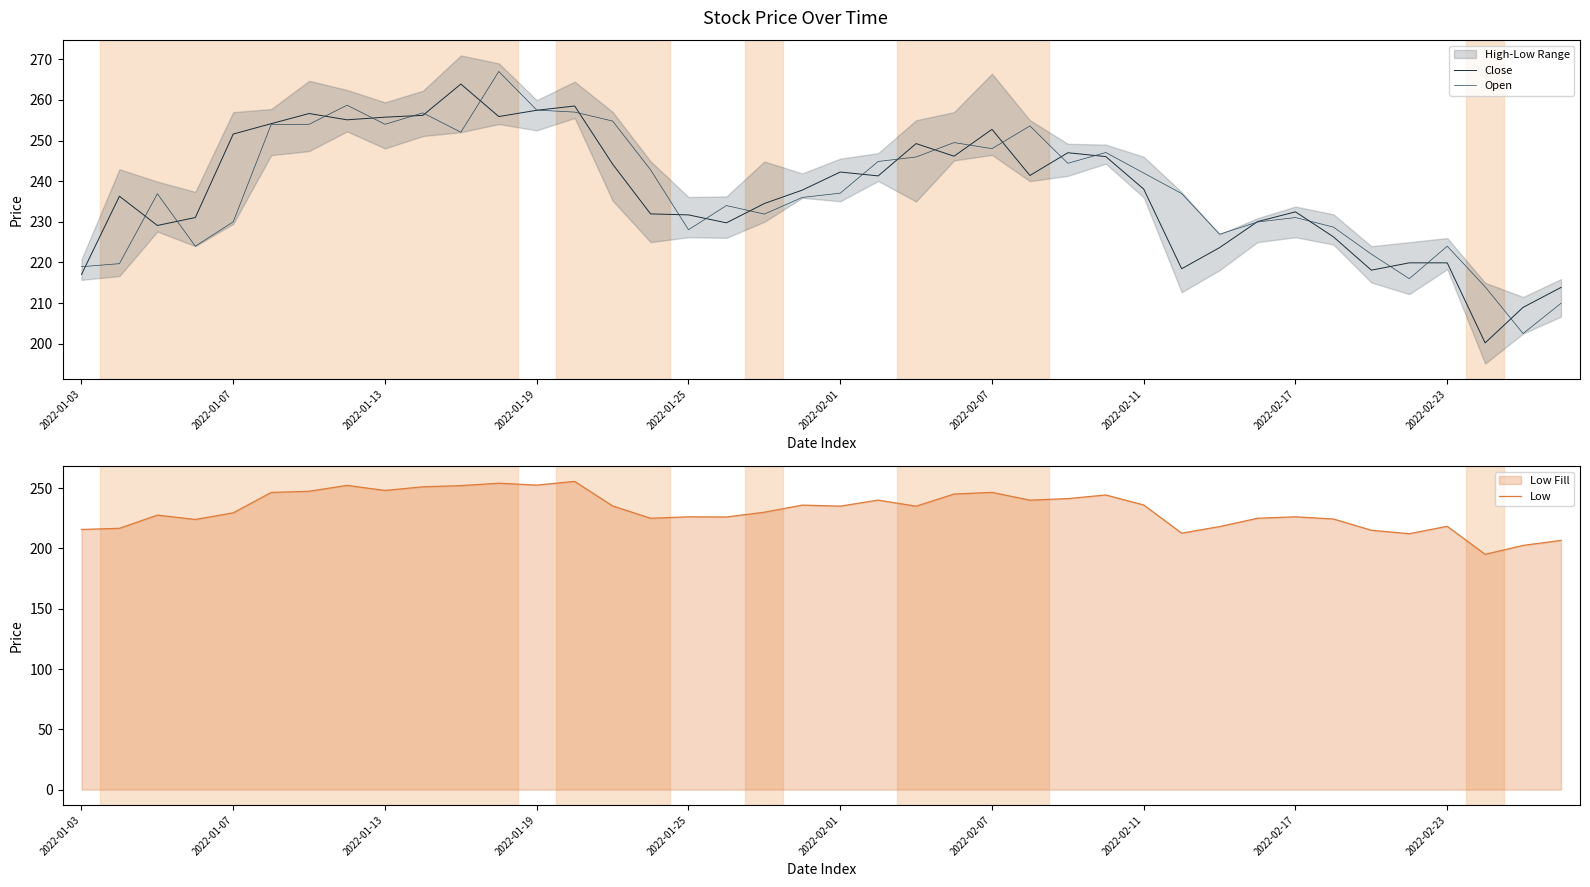

Between 2022-01-03 and 18, which series saw the biggest shift?

Close